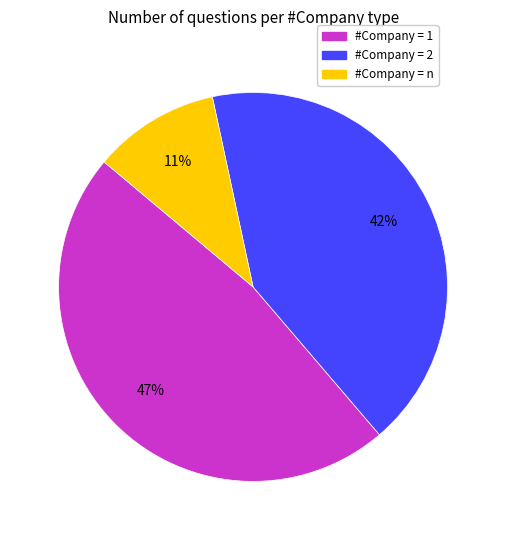

Does any single category account for the majority?

No